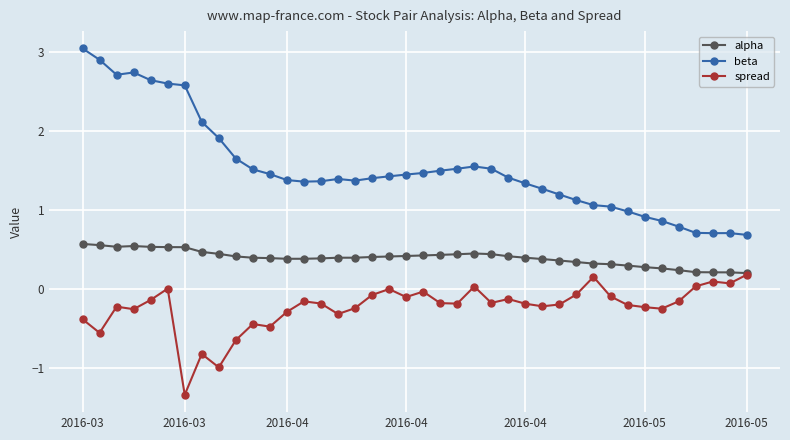

True or false: beta has more than 2 points higher than both neighbors.

True